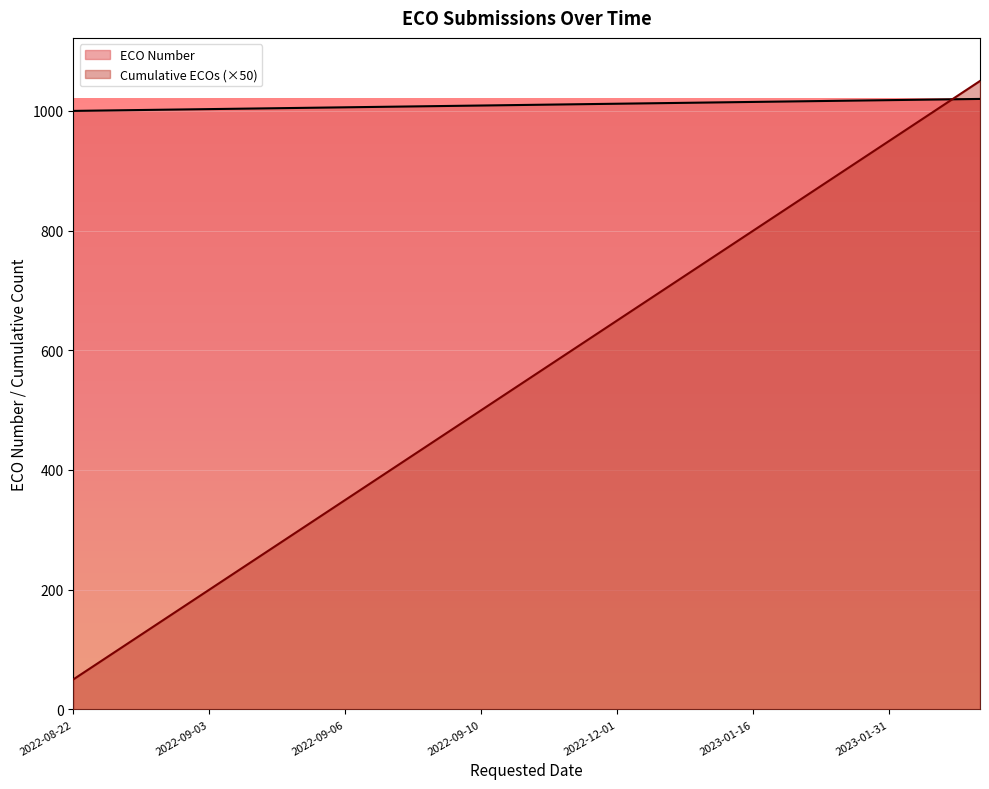

Rank the series by their average value, from highest to lowest.

ECO Number, Cumulative ECOs (×50)